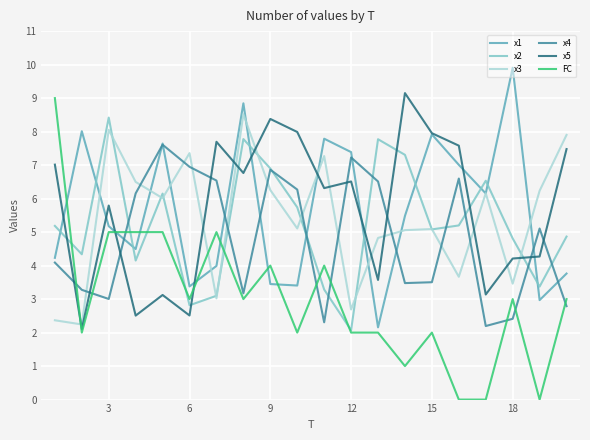

Rank the series by their maximum value, from highest to lowest.

x1, x5, FC, x3, x2, x4